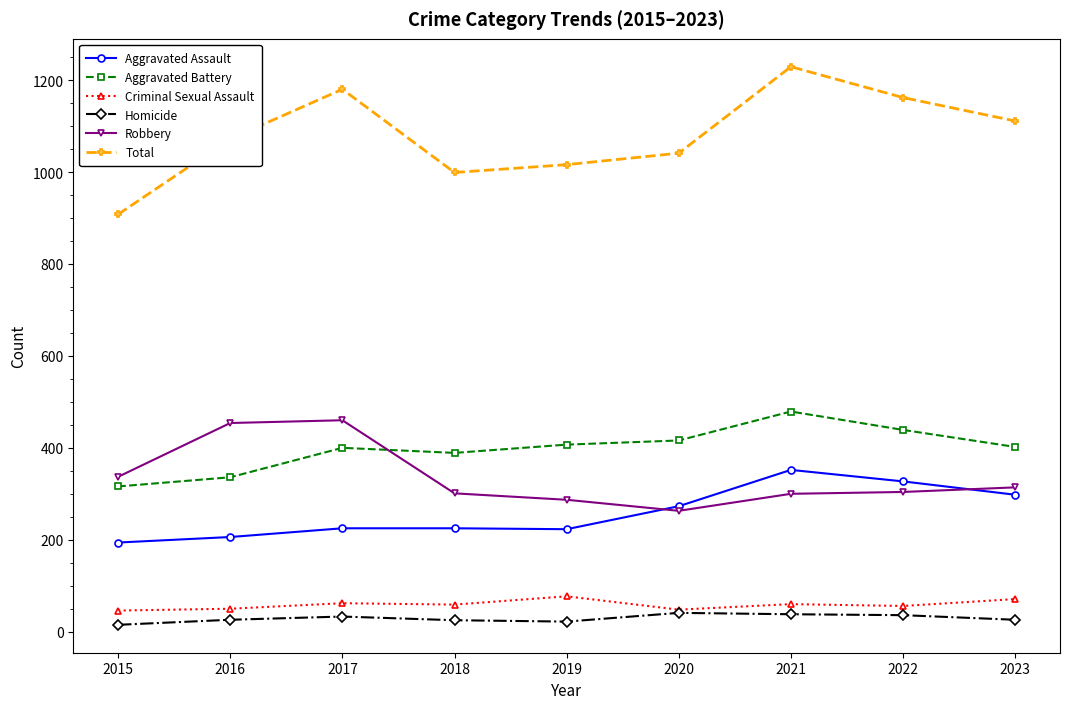

Between 2018 and 2021, which series saw the biggest shift?

Total